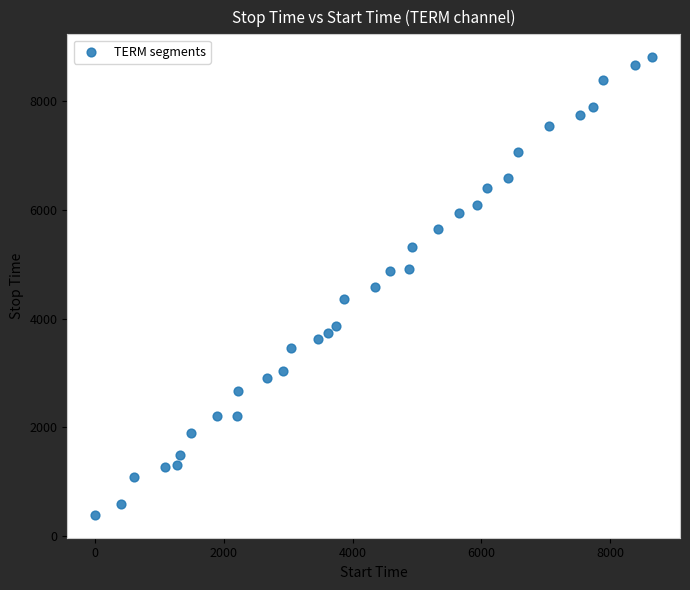

What is the range of Y values (max minus min)?

8403